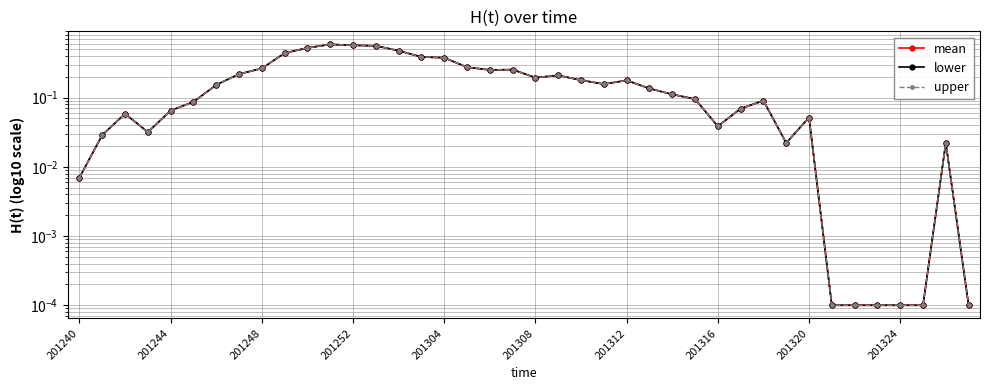

What is the maximum value for lower?

0.6